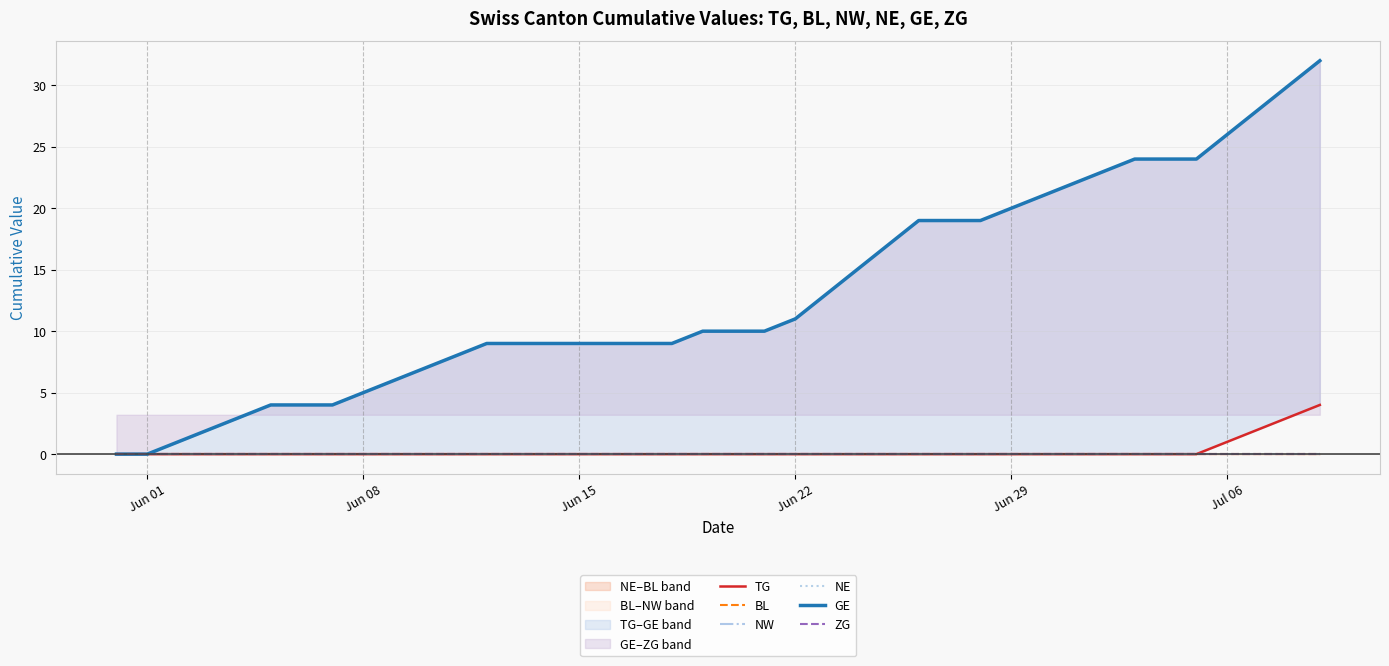

Reading left to right, list all the values displayed in this chart.

TG: 0	0	0	0	0	0	0	0	0	0	0	0	0	0	0	0	0	0	0	0	0	0	0	0	0	0	0	0	0	0	0	0	0	0	0	0	1	2	3	4
BL: 0	0	0	0	0	0	0	0	0	0	0	0	0	0	0	0	0	0	0	0	0	0	0	0	0	0	0	0	0	0	0	0	0	0	0	0	0	0	0	0
NW: 0	0	0	0	0	0	0	0	0	0	0	0	0	0	0	0	0	0	0	0	0	0	0	0	0	0	0	0	0	0	0	0	0	0	0	0	0	0	0	0
NE: 0	0	0	0	0	0	0	0	0	0	0	0	0	0	0	0	0	0	0	0	0	0	0	0	0	0	0	0	0	0	0	0	0	0	0	0	0	0	0	0
GE: 0	0	1	2	3	4	4	4	5	6	7	8	9	9	9	9	9	9	9	10	10	10	11	13	15	17	19	19	19	20	21	22	23	24	24	24	26	28	30	32
ZG: 0	0	0	0	0	0	0	0	0	0	0	0	0	0	0	0	0	0	0	0	0	0	0	0	0	0	0	0	0	0	0	0	0	0	0	0	0	0	0	0